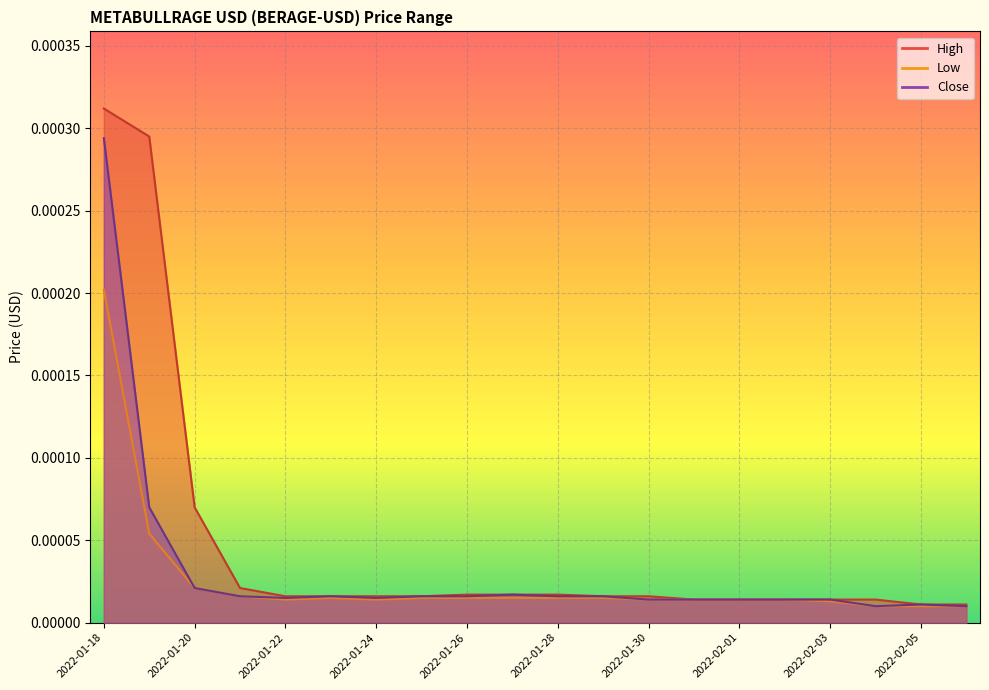

Which series has the largest range (max minus min)?

High